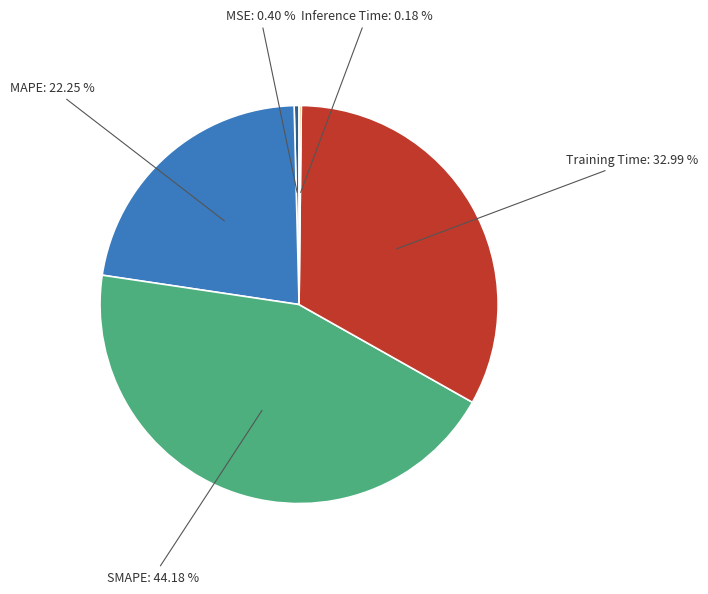

Which has a higher value, Training Time or MAPE?

Training Time